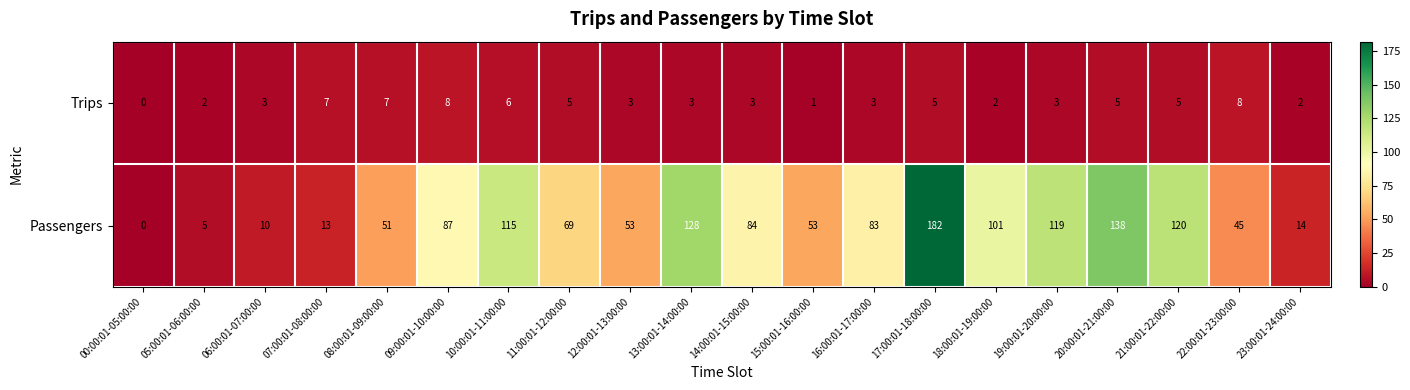

Where does the Passengers series first go above 83?

09:00:01-10:00:00